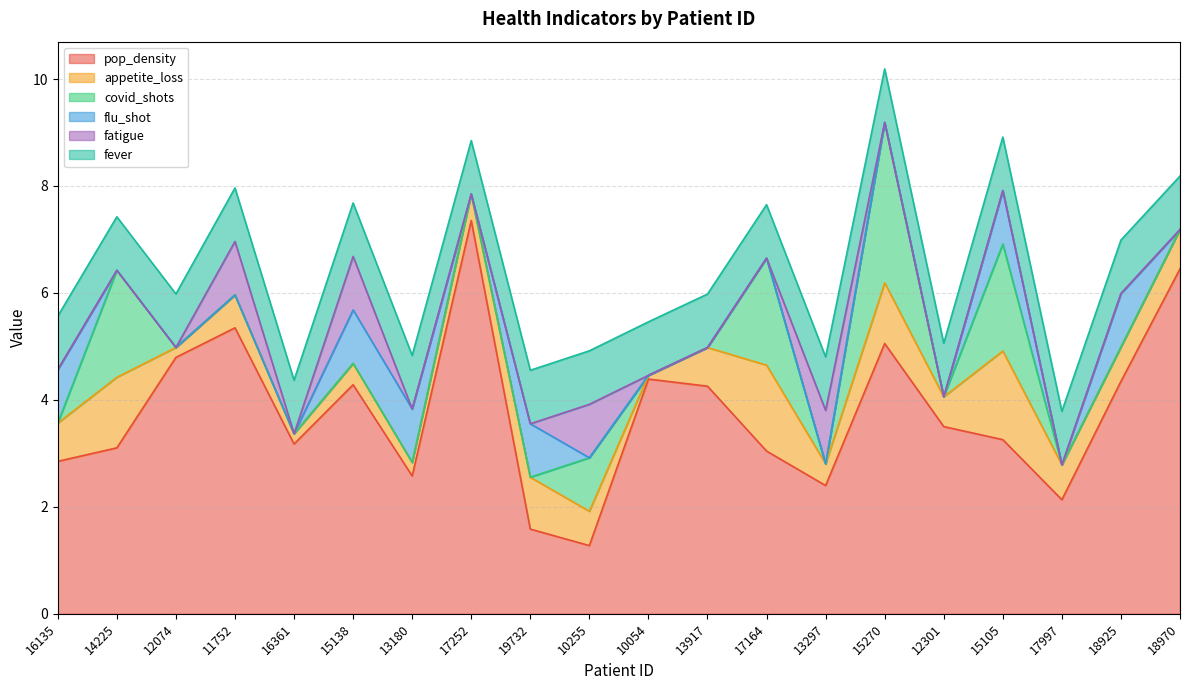

Is the value of flu_shot at 12074 greater than the value of pop_density at 12301?

No